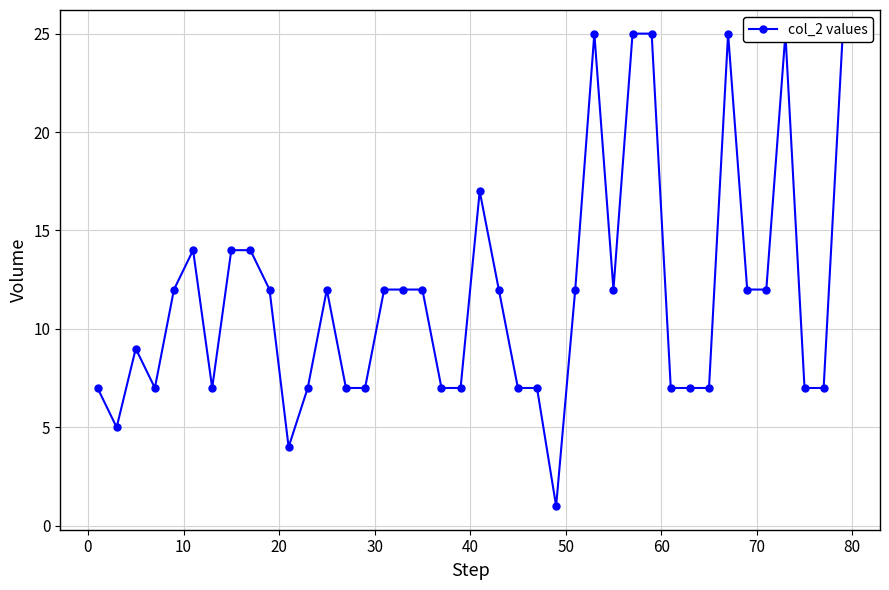

What is the difference between the maximum and minimum values?

24